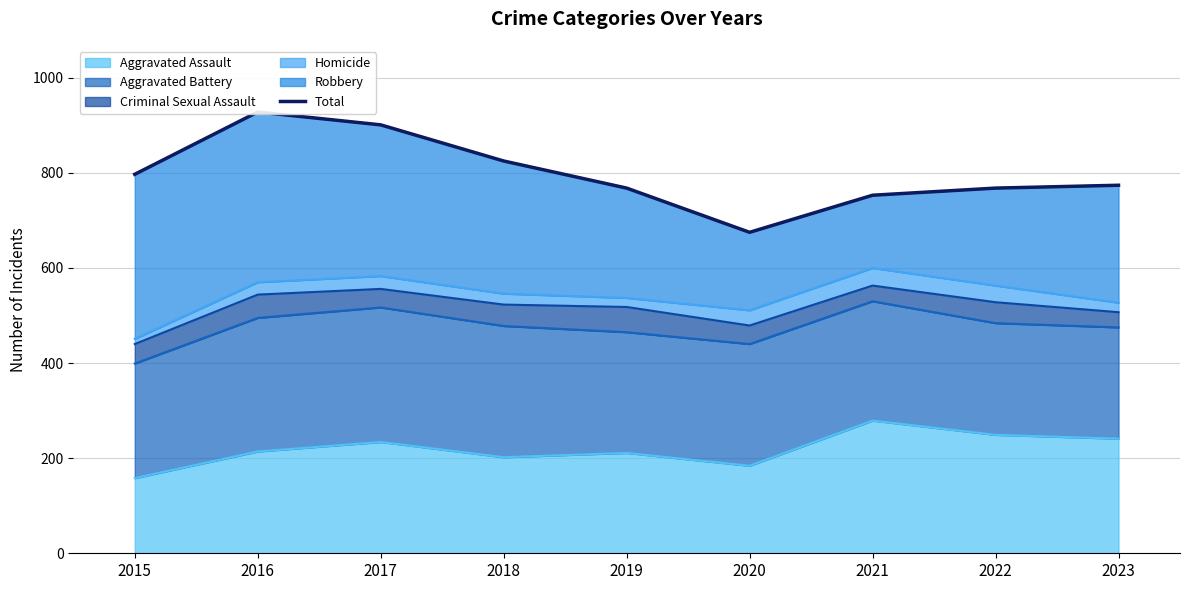

List the labels in order of value, smallest first.

2020, 2021, 2019, 2022, 2023, 2015, 2018, 2017, 2016